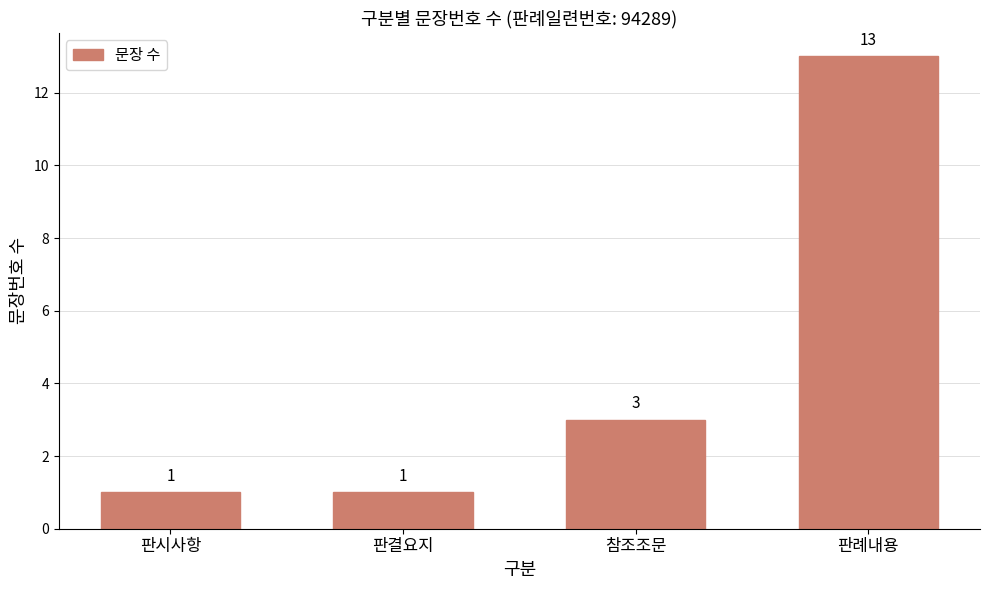

Where is the data nearest to the value 7?

참조조문